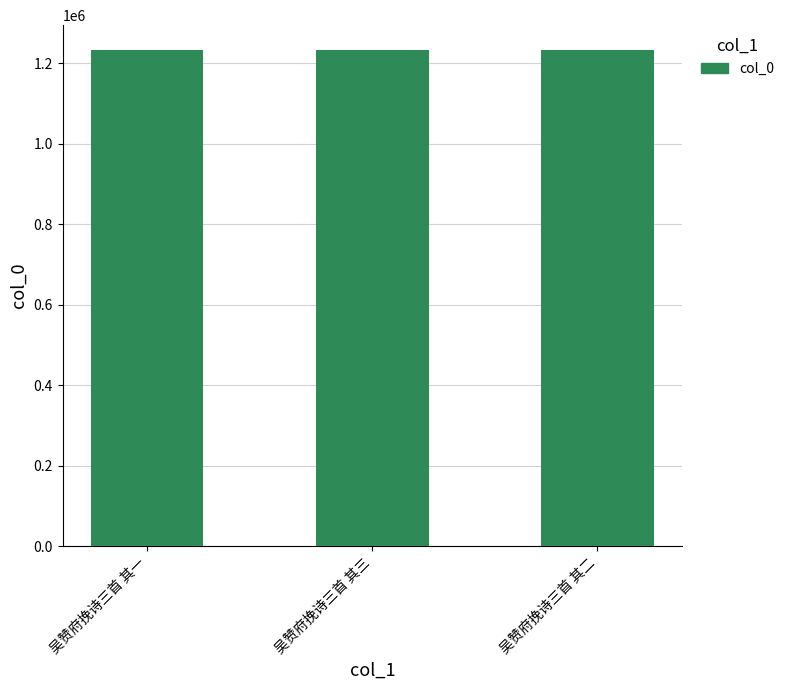

What is the average value?

1233468